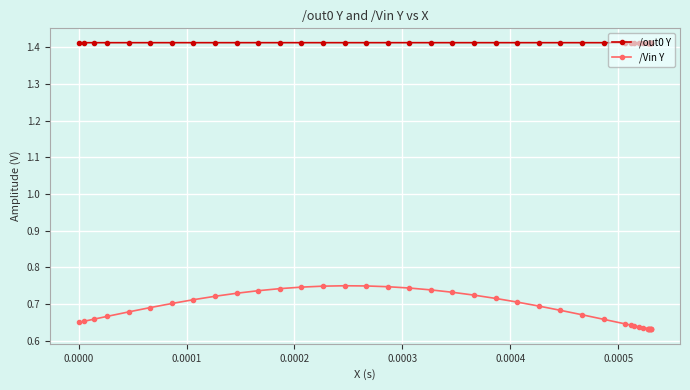

At how many categories does at least one series exceed 1?

40